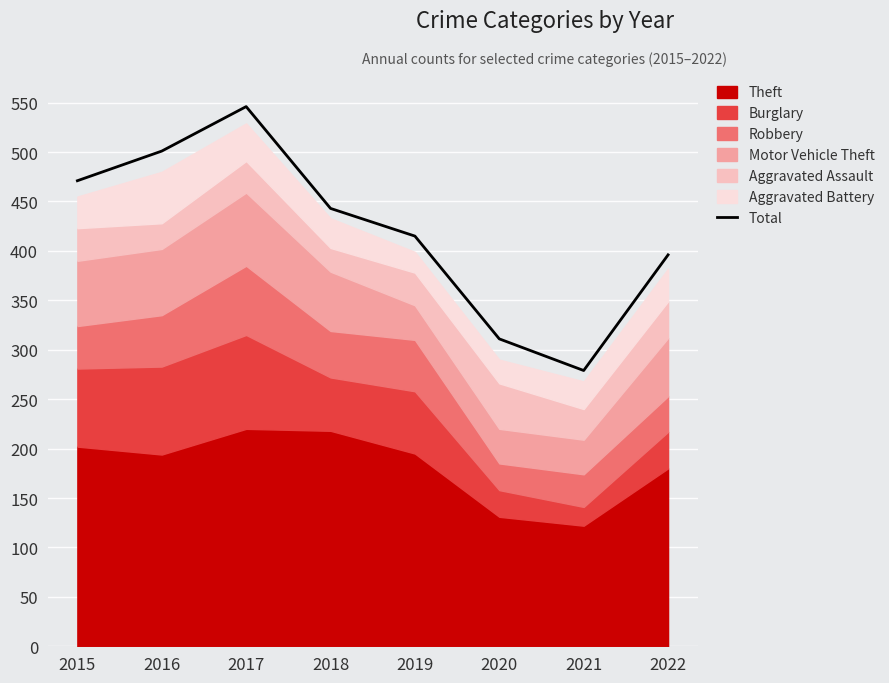

How many points are higher than both their immediate neighbors (excluding endpoints)?

1